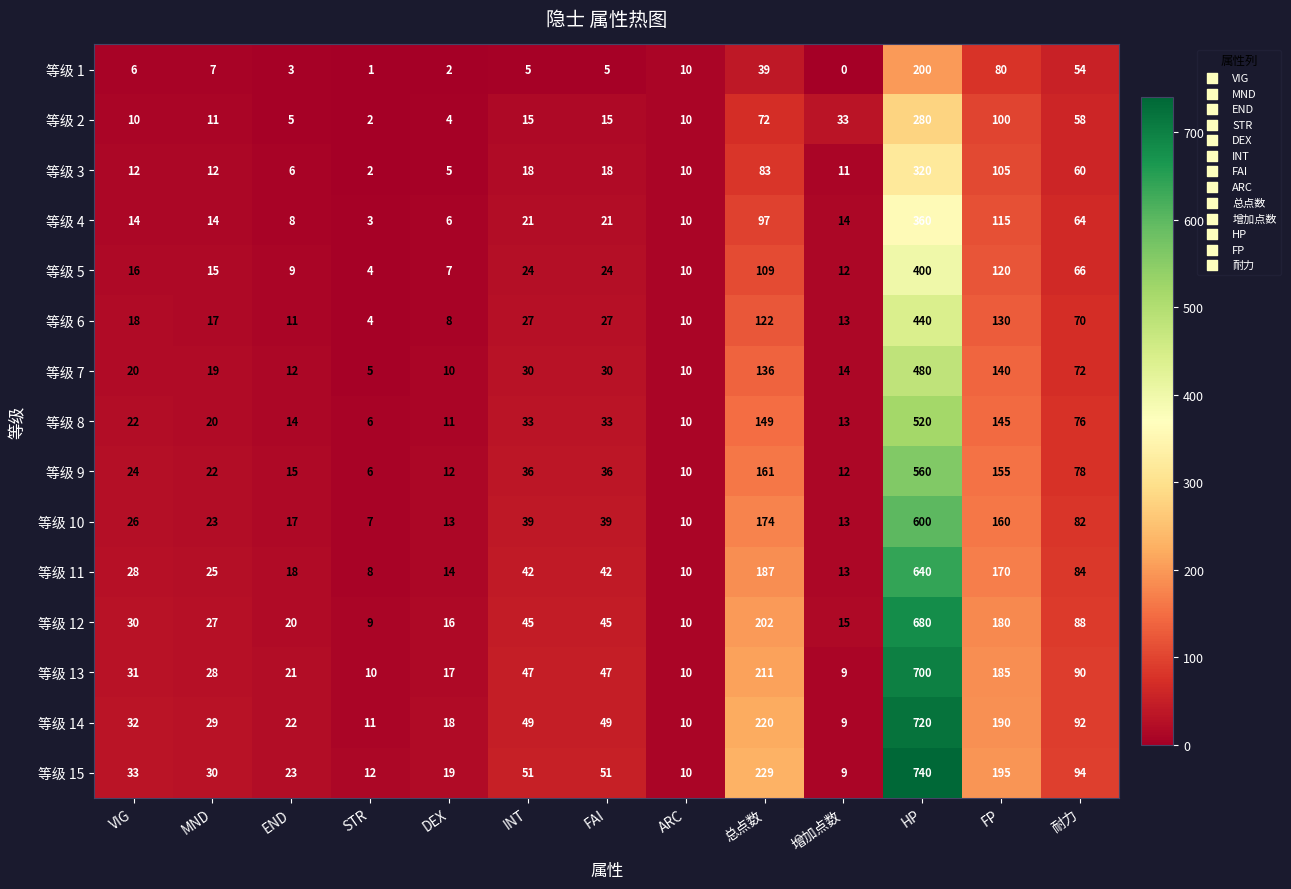

Which label corresponds to the smallest value in the chart?

增加点数